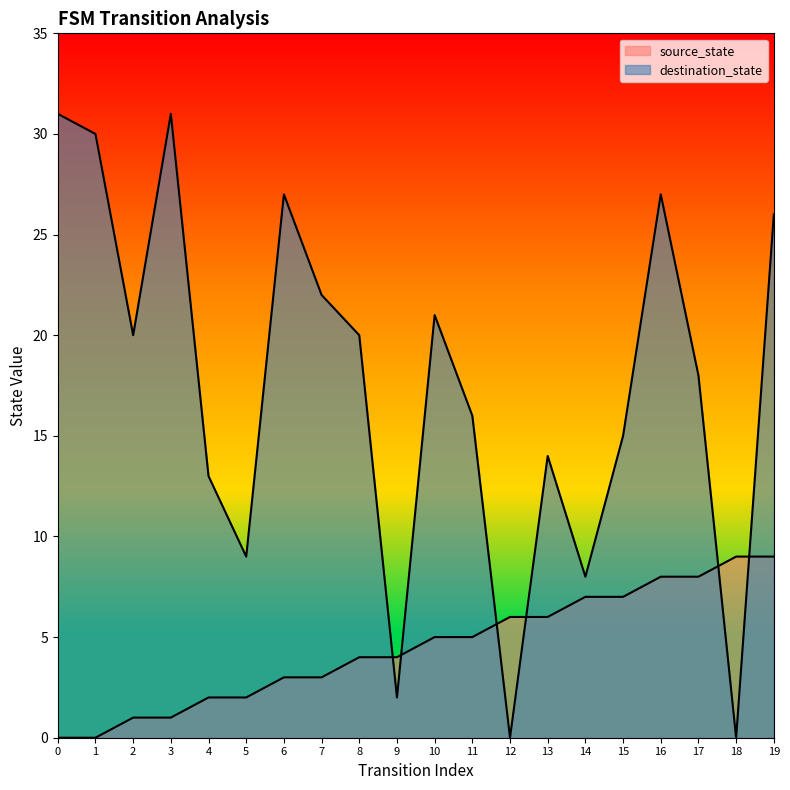

After their last crossing, which series has the higher values: destination_state or source_state?

destination_state